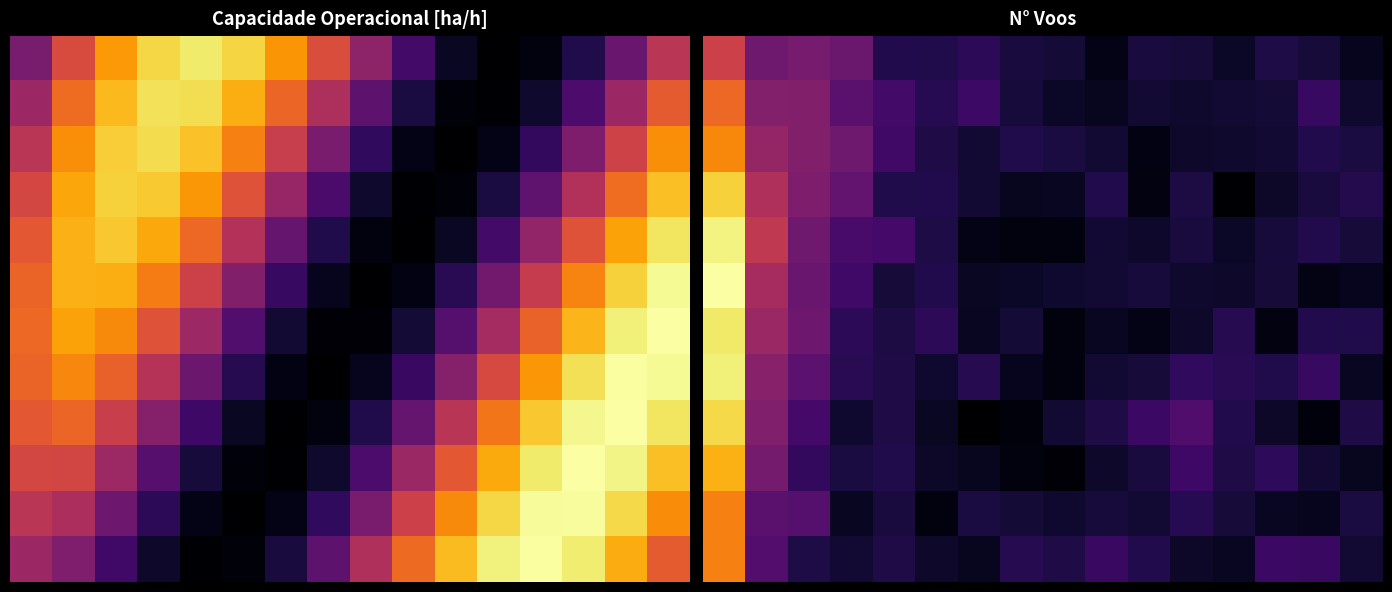

What is the total value across all series at 13?

69.3